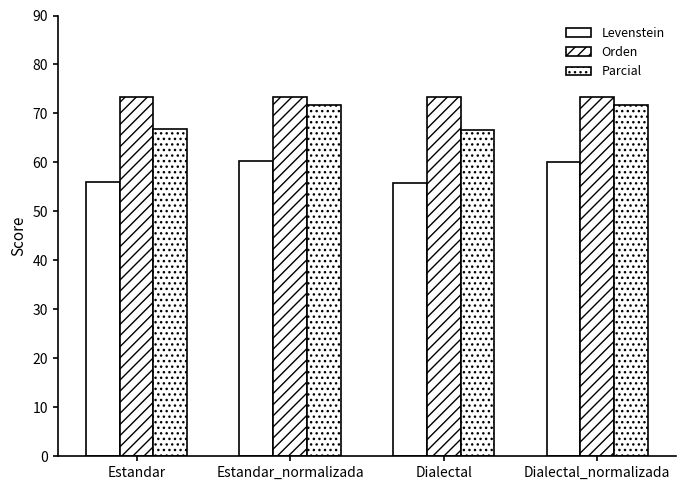

What is the label of the 4th bar from the right?

Estandar